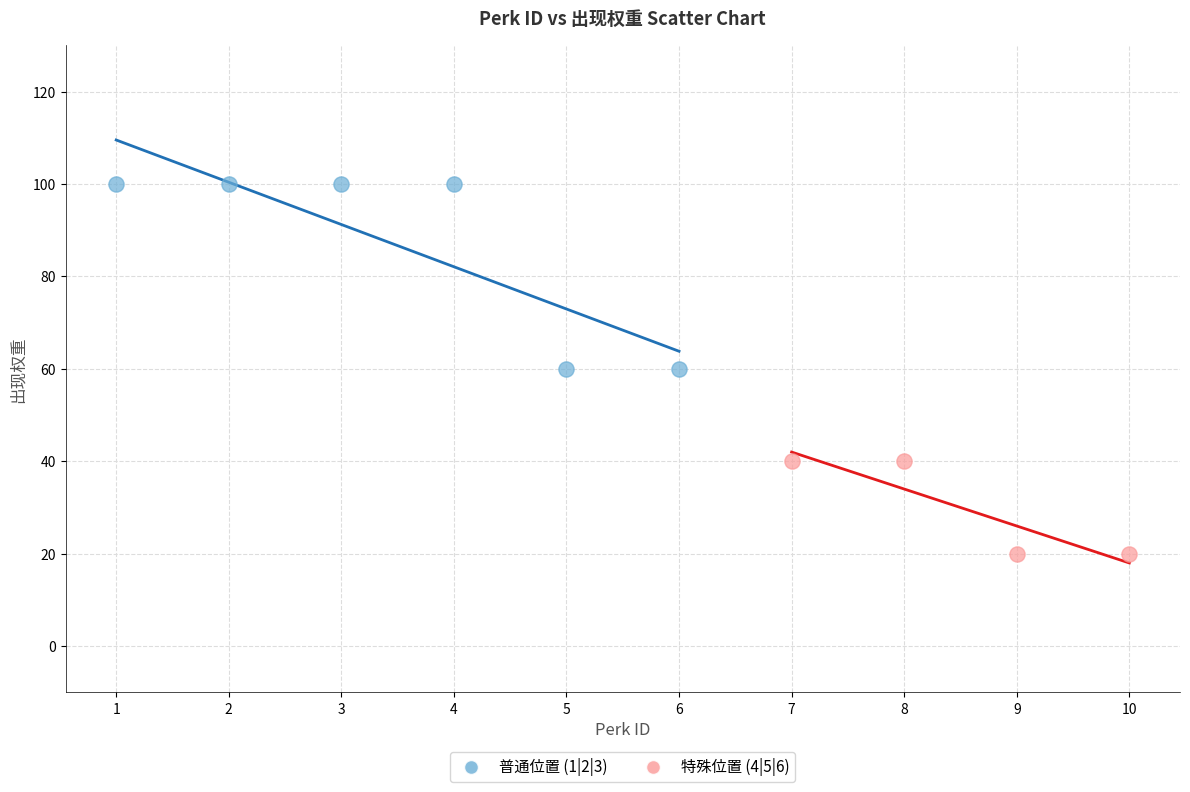

What are all the series names shown in the legend?

普通位置 (1|2|3), 特殊位置 (4|5|6)